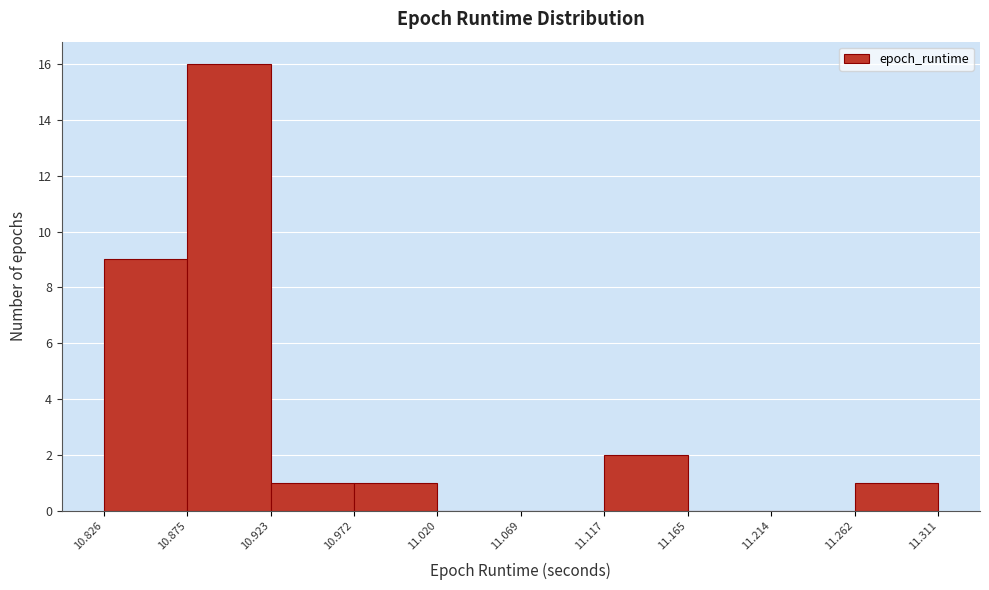

Reading left to right, list every bar in this chart as the range it spans on the x-axis followed by its height. The values are not printed on the chart, so give them approximately, as read against the axis.

10.826 to 10.875: 9
10.875 to 10.923: 16
10.923 to 10.972: 1
10.972 to 11.020: 1
11.020 to 11.069: 0
11.069 to 11.117: 0
11.117 to 11.165: 2
11.165 to 11.214: 0
11.214 to 11.262: 0
11.262 to 11.311: 1